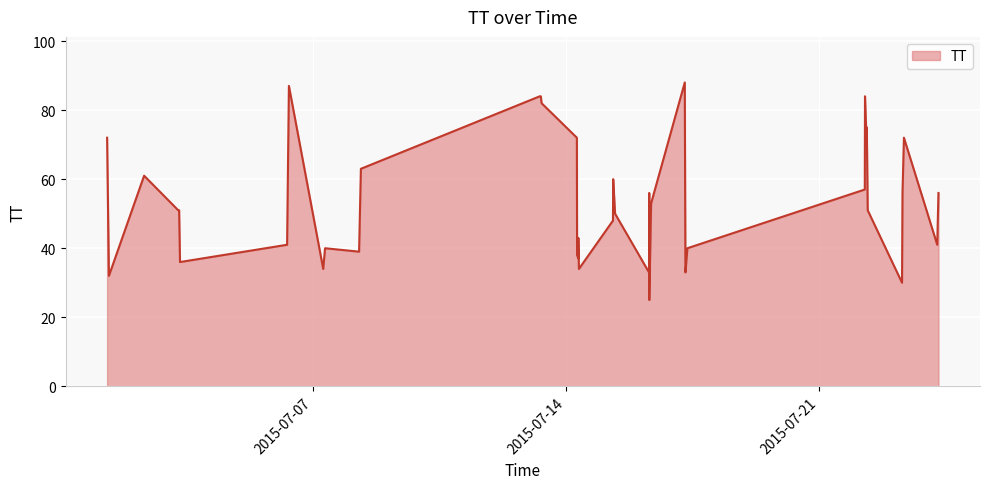

What is the difference between the values at 2015-07-22T06:30:39 and 2015-07-22T08:27:00?

6